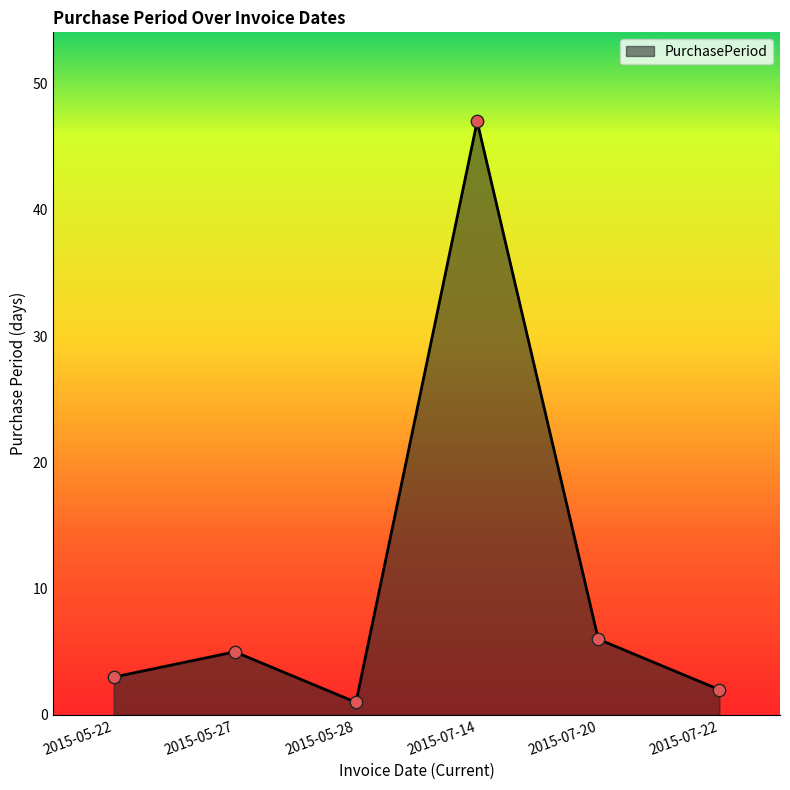

Between 2015-07-20 and 2015-07-14, which is larger?

2015-07-14